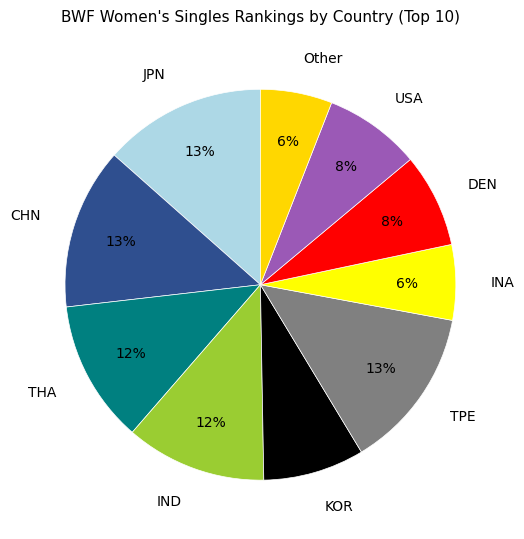

Do THA and TPE together represent more than half of the pie?

No